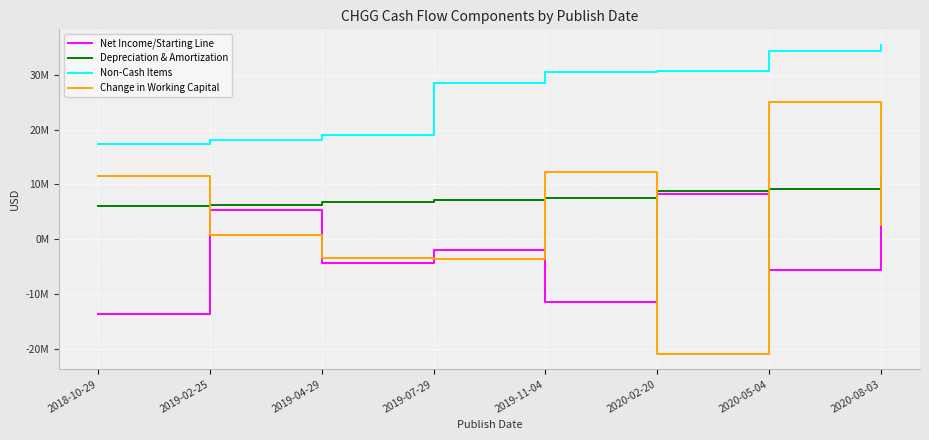

Rank the categories by Depreciation & Amortization value from highest to lowest.

2020-08-03, 2020-05-04, 2020-02-20, 2019-11-04, 2019-07-29, 2019-04-29, 2019-02-25, 2018-10-29